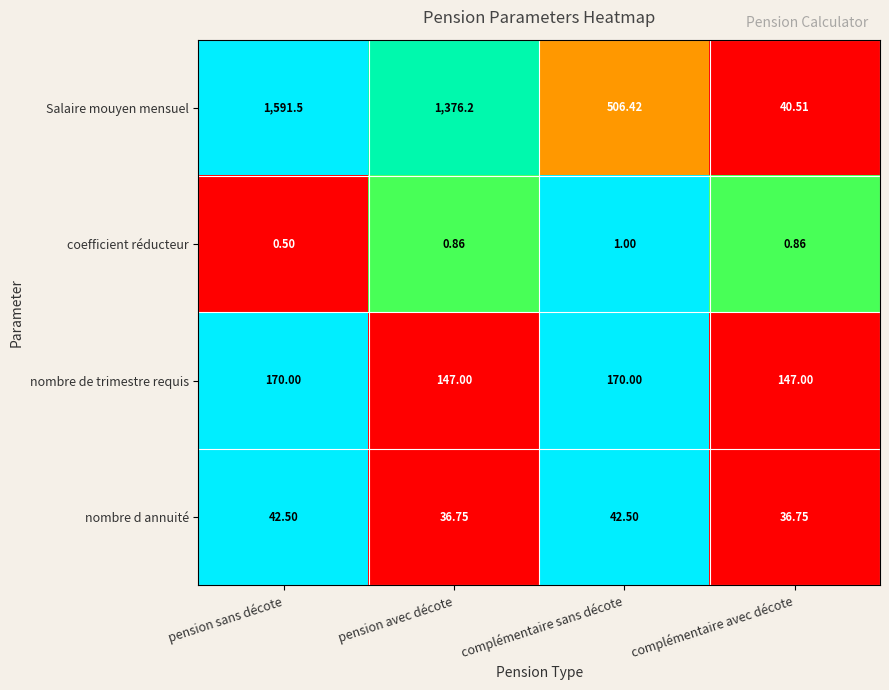

What is the total value across all series at pension avec décote?

1560.8